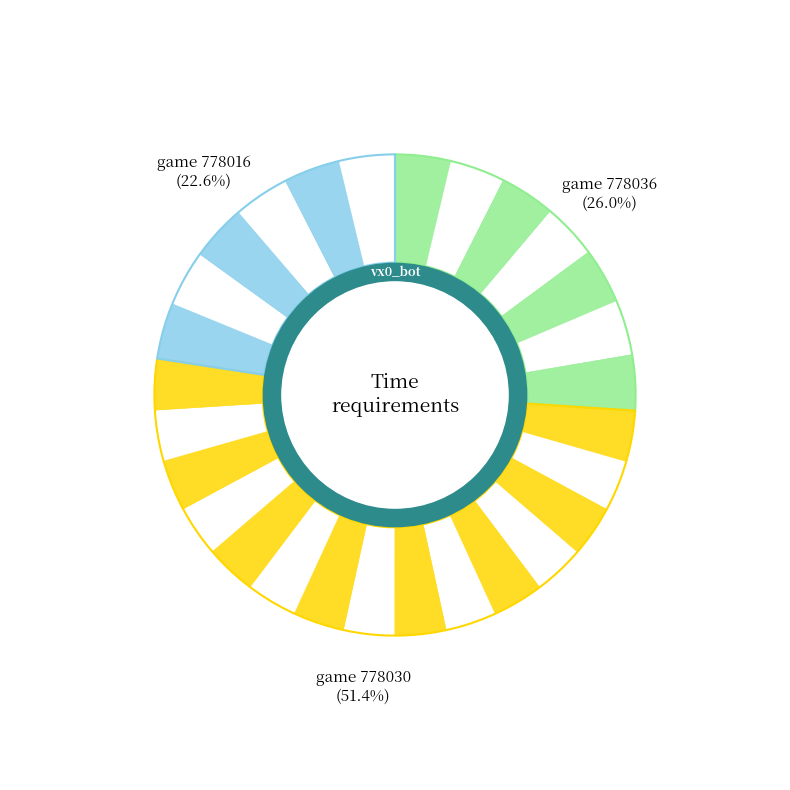

Count the number of slices in the pie.

3